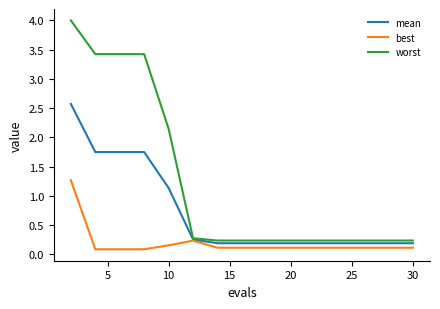

What is the maximum value for worst?

4.0